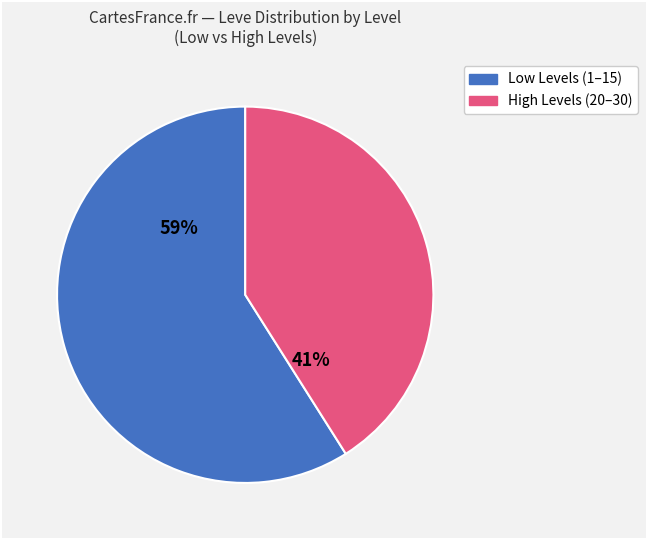

To the nearest percent, what is the difference between the largest and smallest slice percentages?

18%